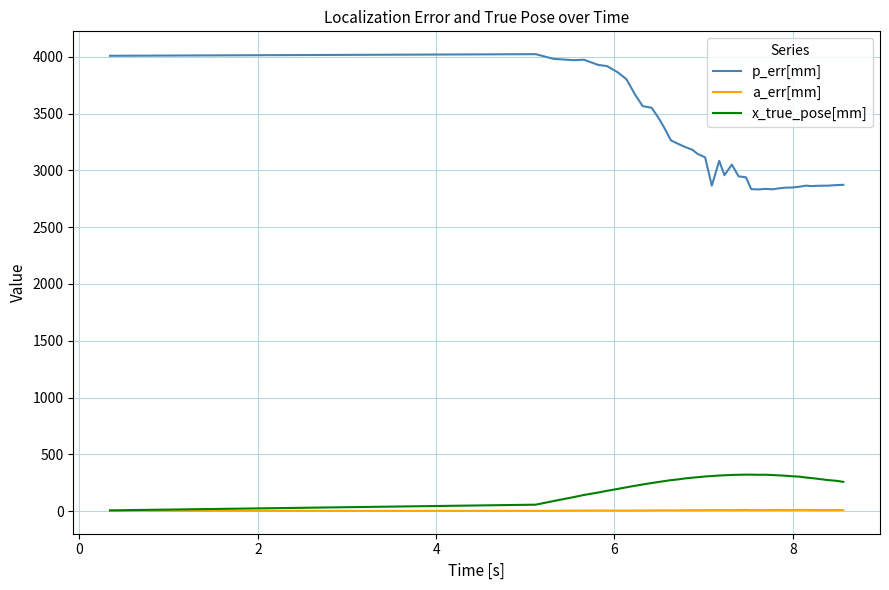

List the series in order of their peak value, lowest first.

a_err[mm], x_true_pose[mm], p_err[mm]